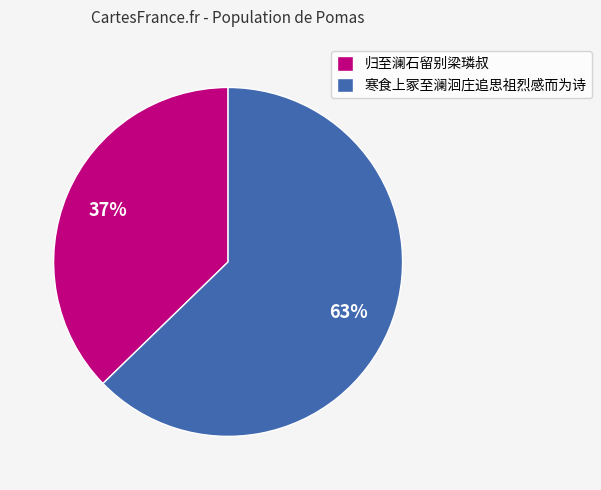

Which slice is the smallest?

归至澜石留别梁璘叔